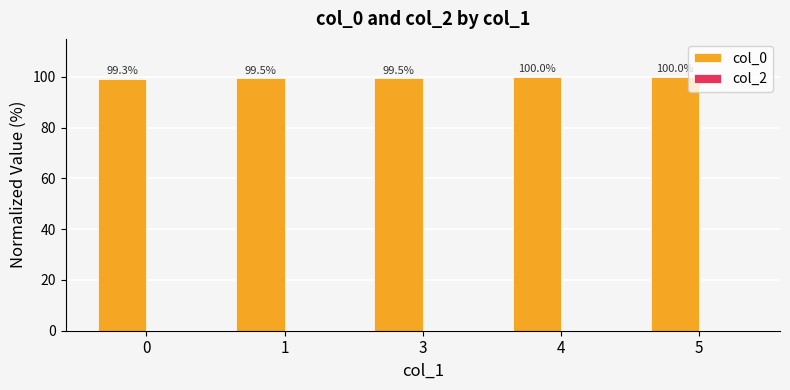

Reading left to right, transcribe all the data shown in this chart.

0=99.3	1=99.5	3=99.5	4=100.0	5=100.0